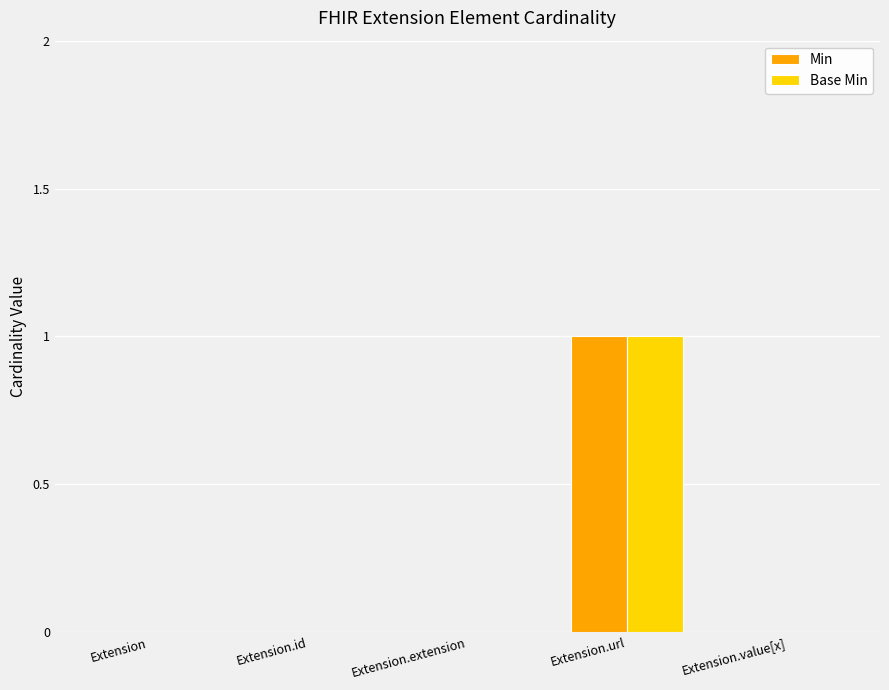

At which label does Min reach its peak?

Extension.url